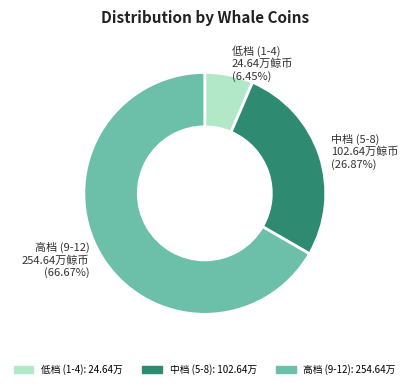

Combined, do 低档 (1-4) 24.64万鲸币 and 高档 (9-12) 254.64万鲸币 account for over 50%?

Yes